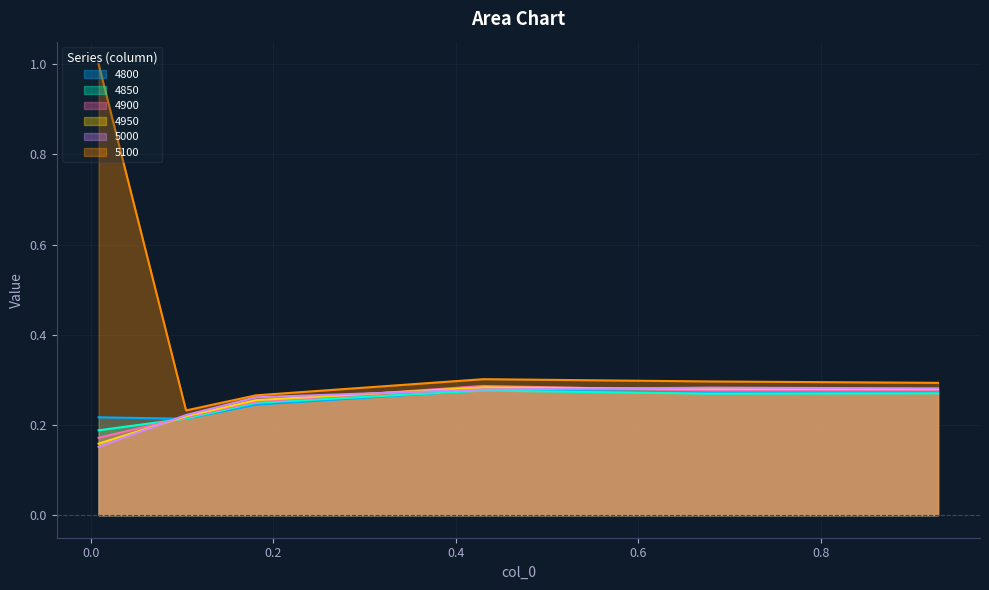

List the series in order of their peak value, lowest first.

4850, 4800, 5000, 4950, 4900, 5100